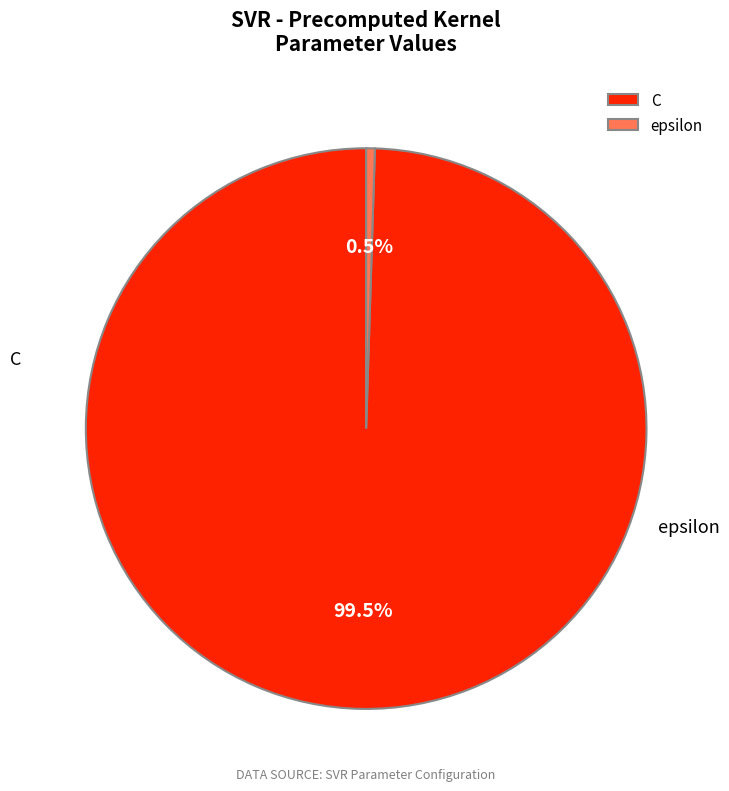

Between epsilon and C, which is larger?

C